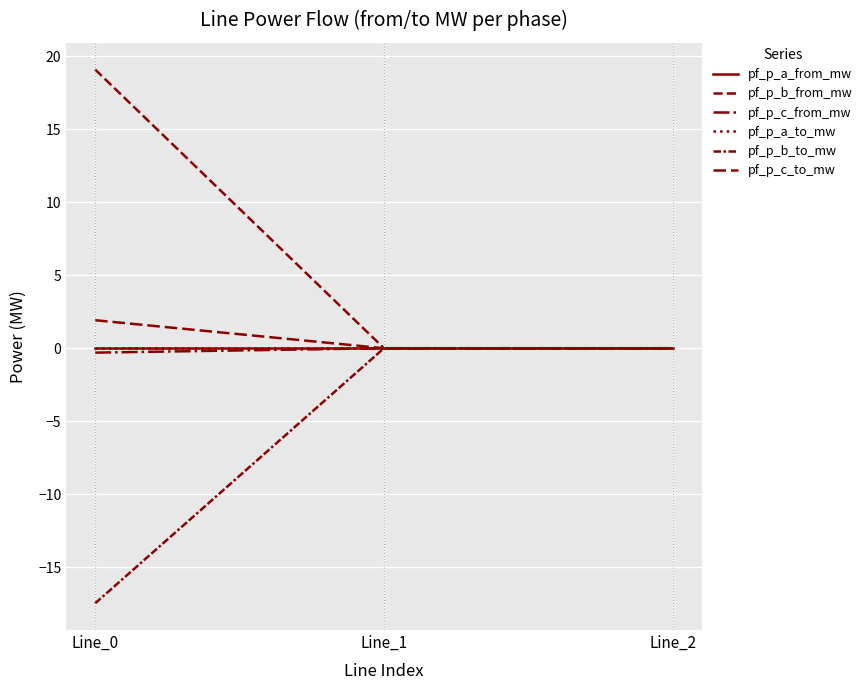

How many lines are shown in the chart?

6